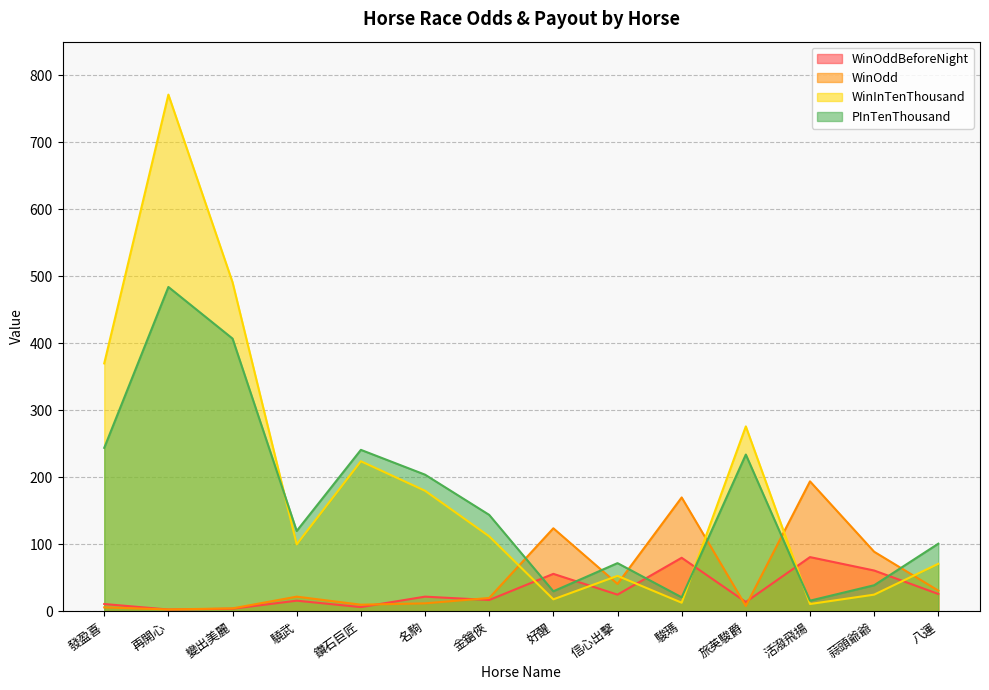

Which label corresponds to the smallest value in the chart?

再開心